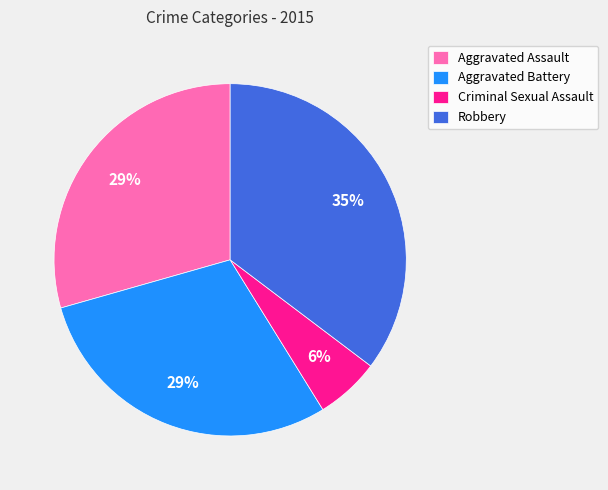

What is the smallest slice in the pie chart?

Criminal Sexual Assault